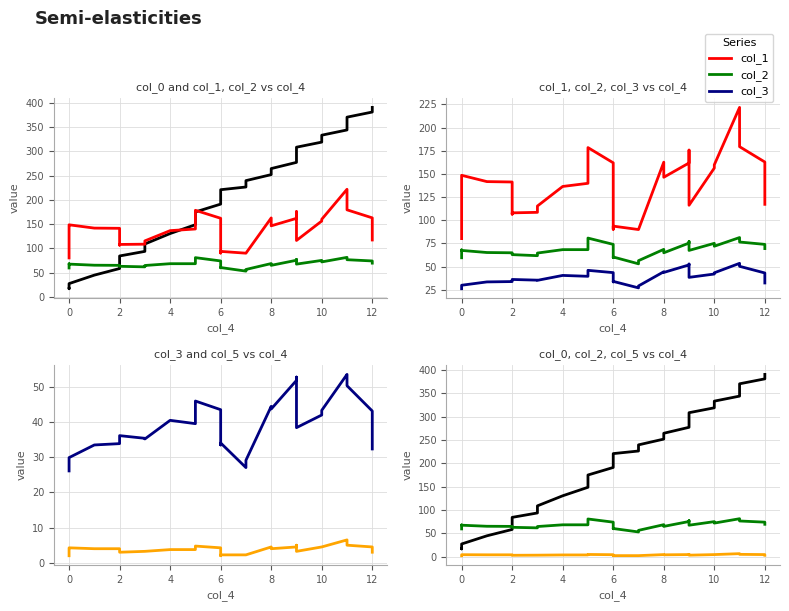

What is the sum of all col_2 values?

1980.5